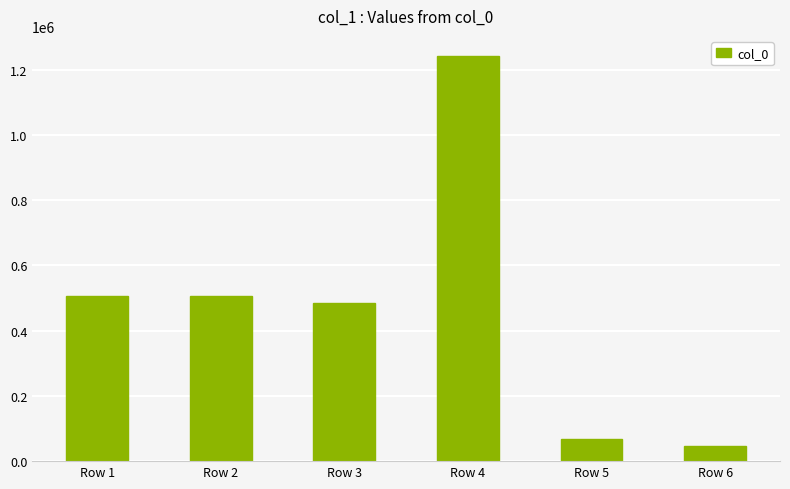

Is it true that the value at Row 6 is 47385?

True